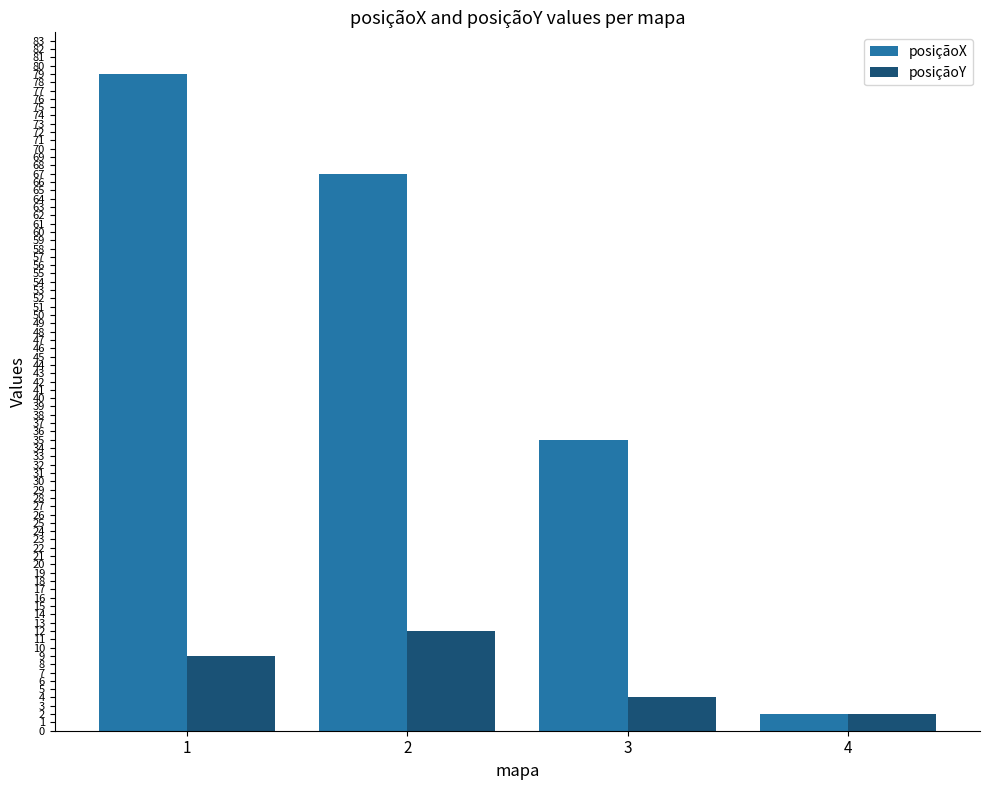

Between 3 and 4, which series saw the biggest shift?

posiçãoX